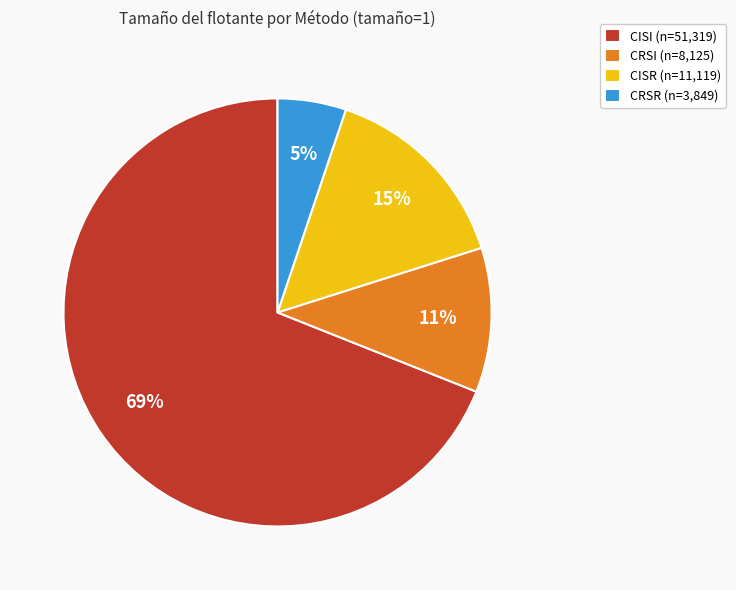

Do CISR (n=11,119) and CRSI (n=8,125) together represent more than half of the pie?

No